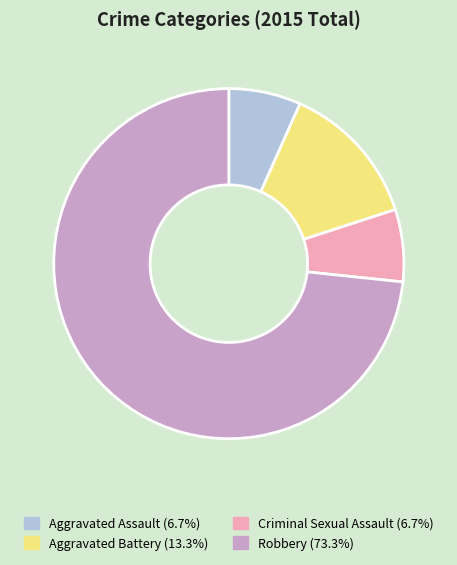

Is there any slice that represents more than half of the pie?

Yes